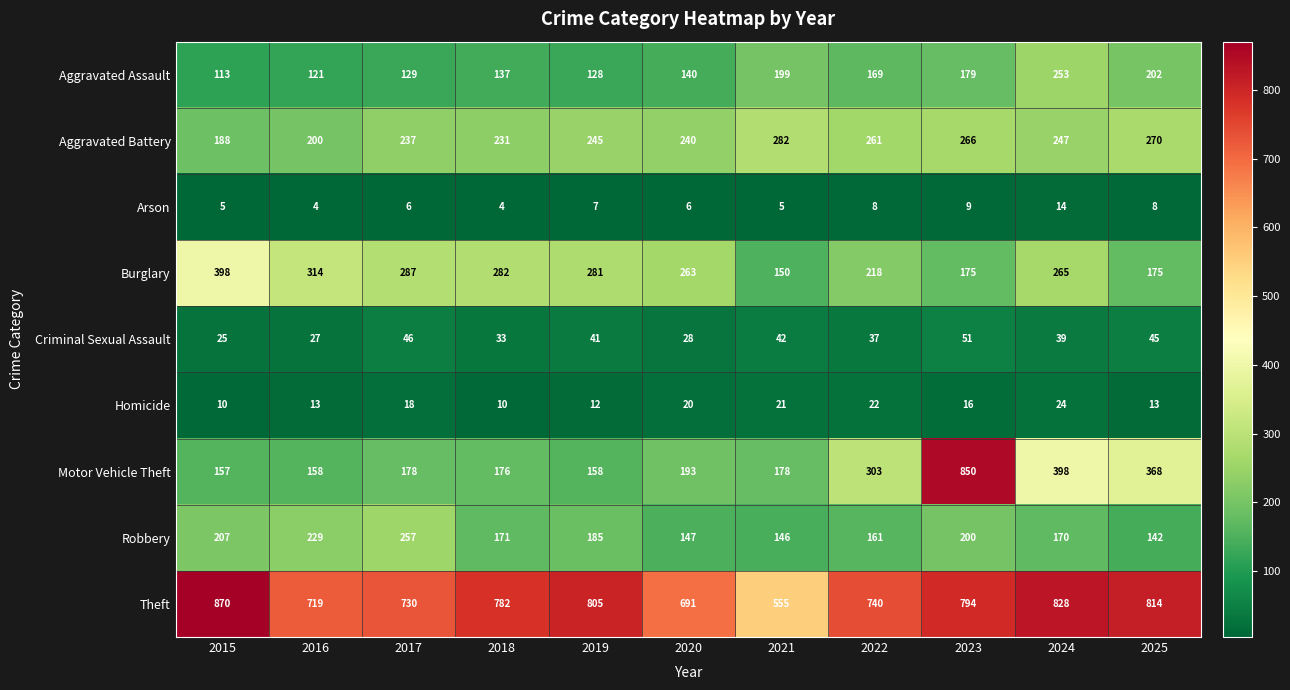

What is the average value of the Aggravated Battery series?

242